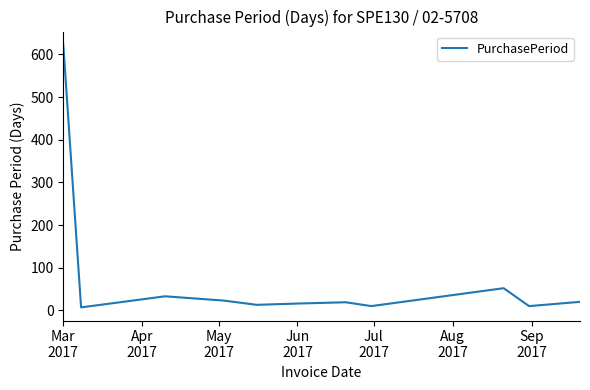

What is the greatest value displayed?

623